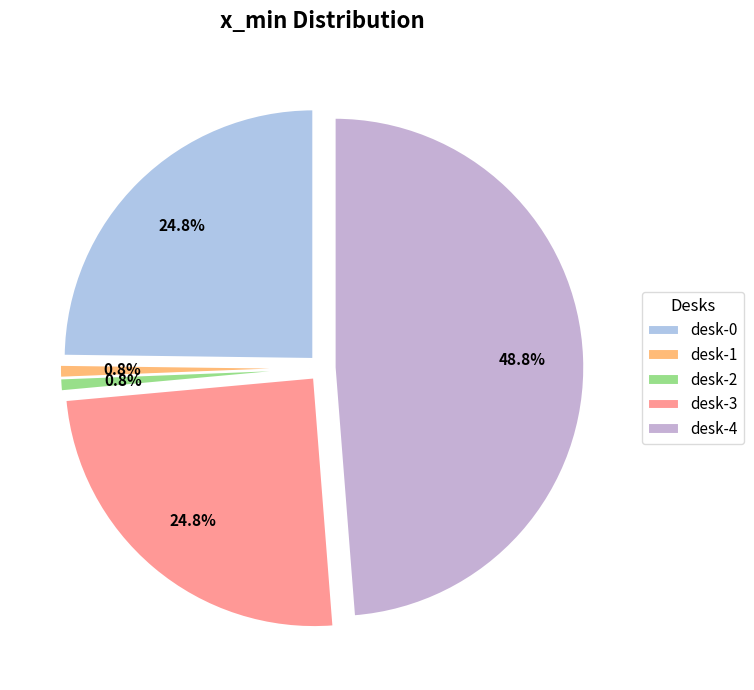

The desk-1 slice represents 11% of the pie. True or false?

False